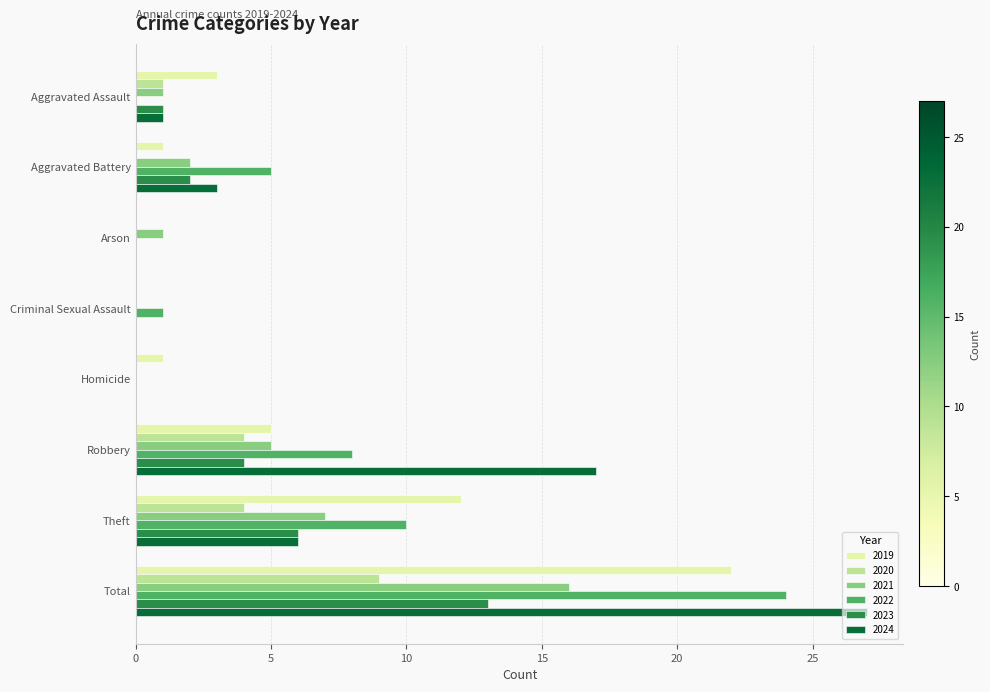

Where is 2021 nearest to the value 8?

Theft